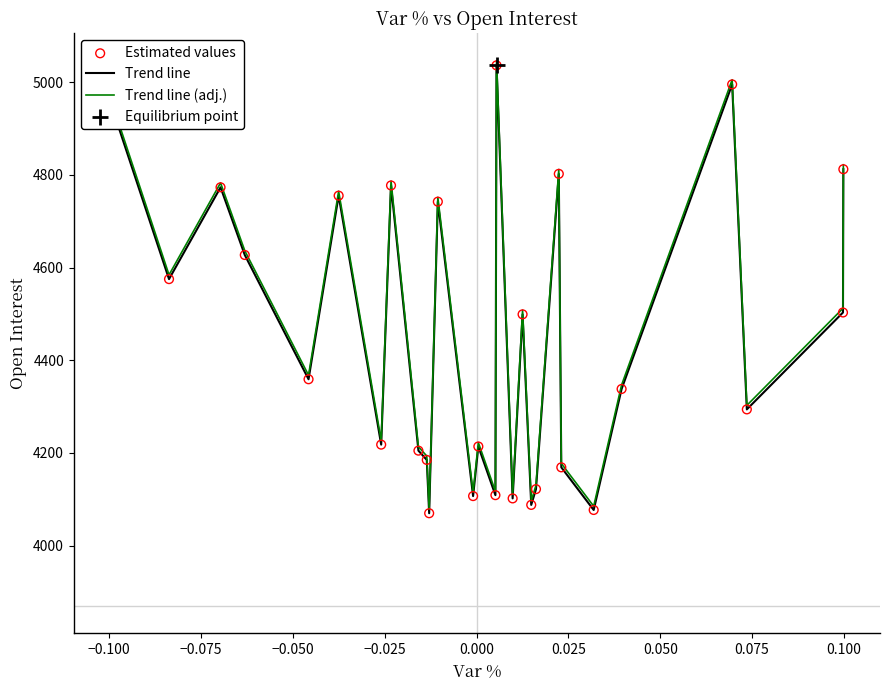

Which series has the widest spread of values?

Trend line (adj.)